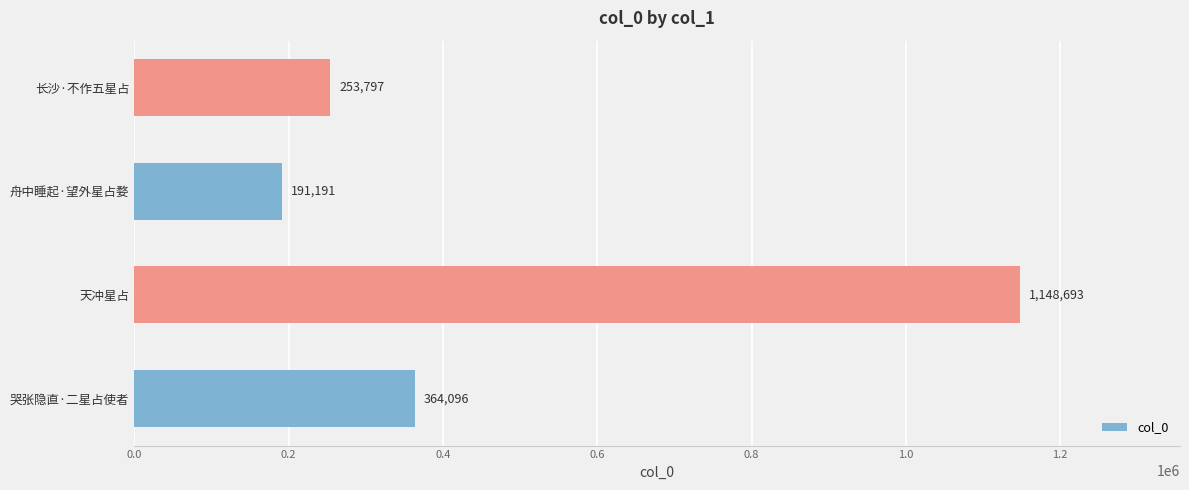

Are the bars grouped side by side (vs. stacked)?

No